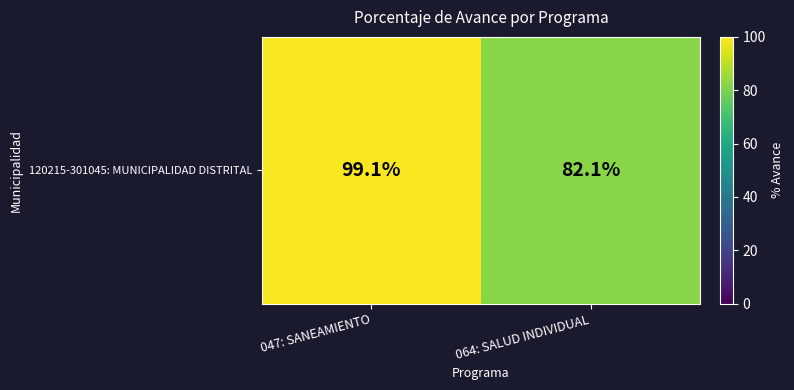

Rank the categories by value from highest to lowest.

047: SANEAMIENTO, 064: SALUD INDIVIDUAL